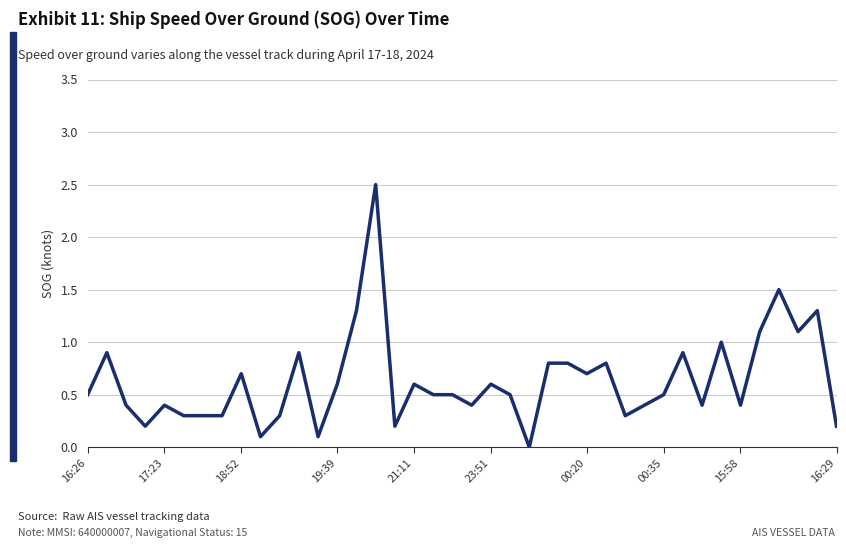

What is the maximum value shown in the chart?

2.5